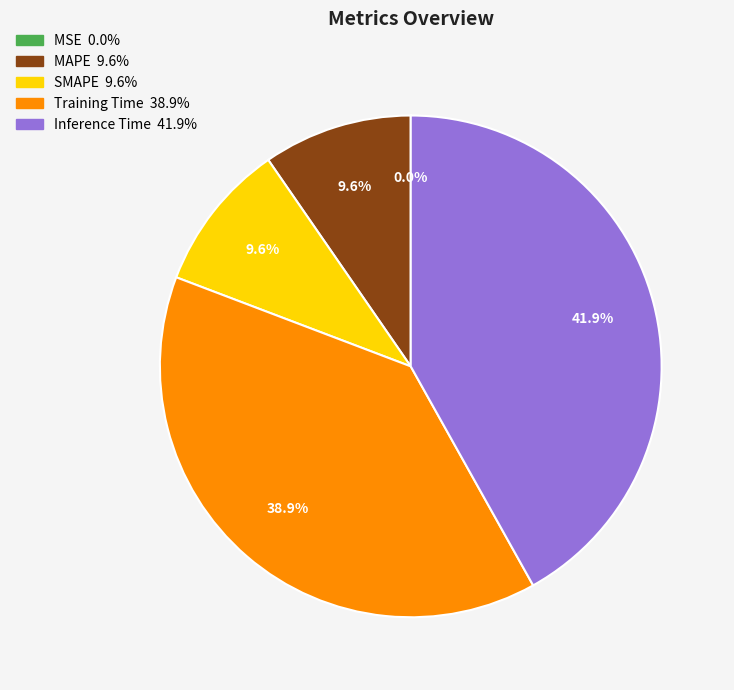

Combined, what portion of the pie is Inference Time and MAPE?

51.5%